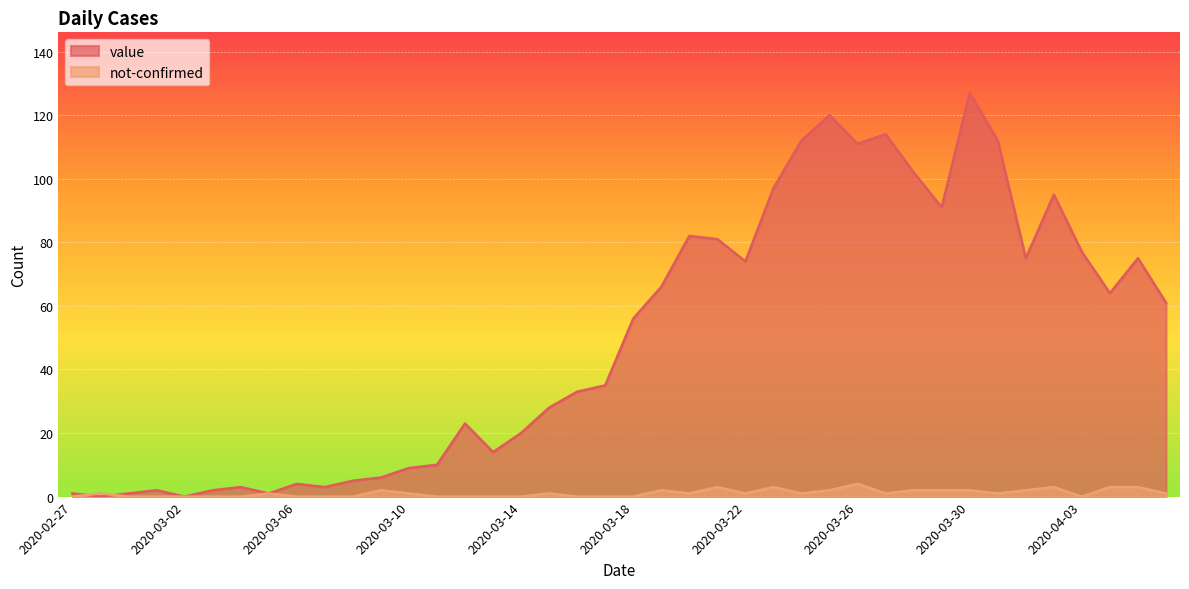

Which series has the largest range (max minus min)?

value